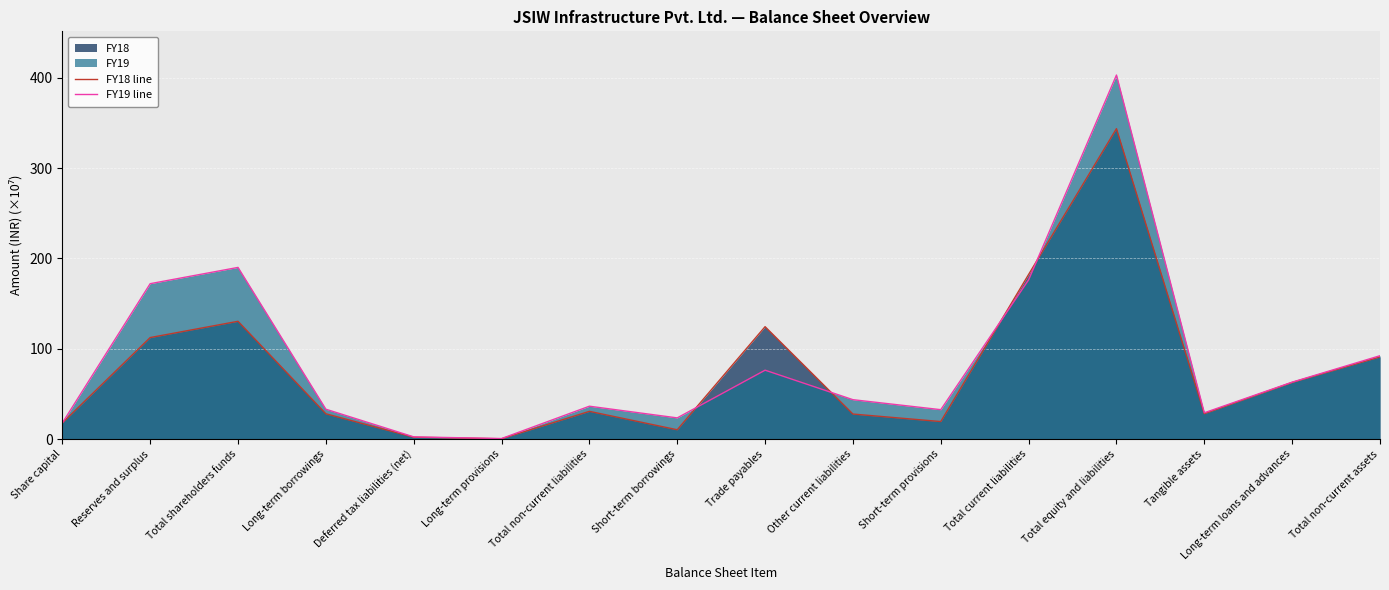

Reading left to right, extract all data points from this chart.

FY18 line: Share capital=18.0	Reserves and surplus=112.5	Total shareholders funds=130.5	Long-term borrowings=28.1	Deferred tax liabilities (net)=2.2	Long-term provisions=0.5	Total non-current liabilities=30.8	Short-term borrowings=10.5	Trade payables=124.5	Other current liabilities=27.8	Short-term provisions=19.5	Total current liabilities=182.3	Total equity and liabilities=343.6	Tangible assets=28.2	Long-term loans and advances=62.8	Total non-current assets=91.1
FY19 line: Share capital=18.0	Reserves and surplus=172.1	Total shareholders funds=190.1	Long-term borrowings=33.2	Deferred tax liabilities (net)=2.6	Long-term provisions=0.7	Total non-current liabilities=36.5	Short-term borrowings=23.6	Trade payables=76.4	Other current liabilities=43.7	Short-term provisions=32.7	Total current liabilities=176.4	Total equity and liabilities=402.9	Tangible assets=29.2	Long-term loans and advances=63.1	Total non-current assets=92.4